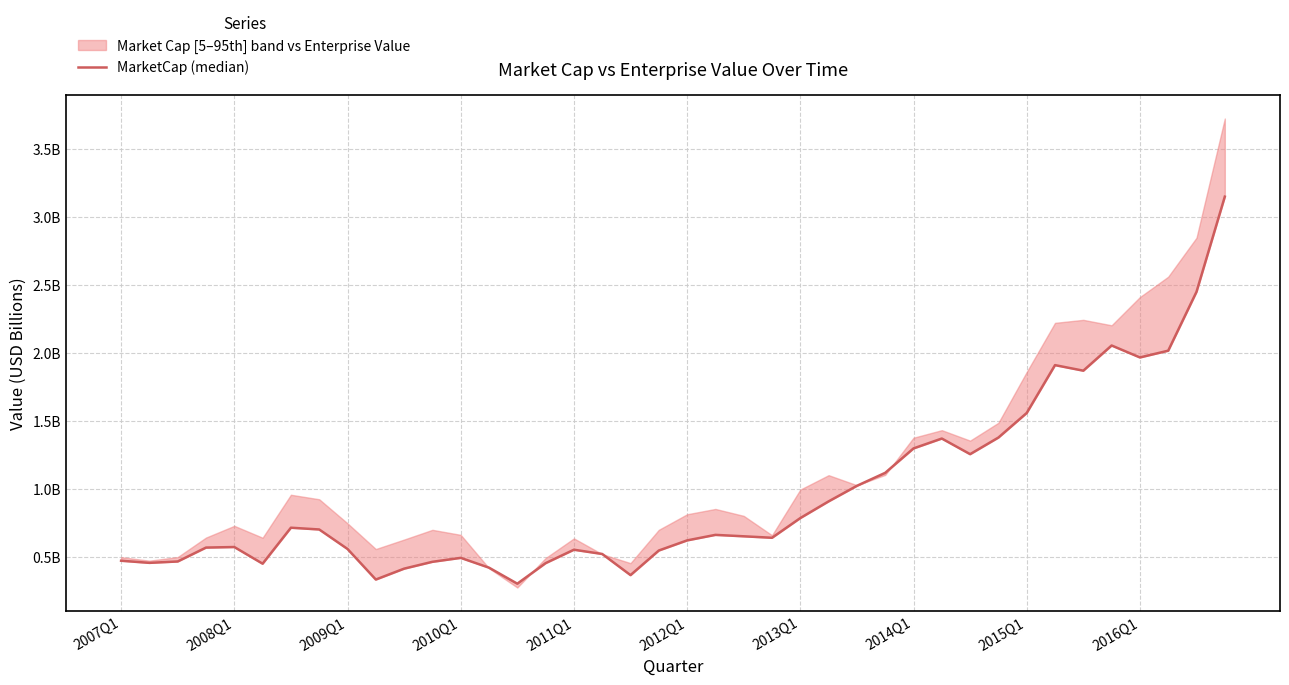

What is the change in value from 16 to 22?

+0.1